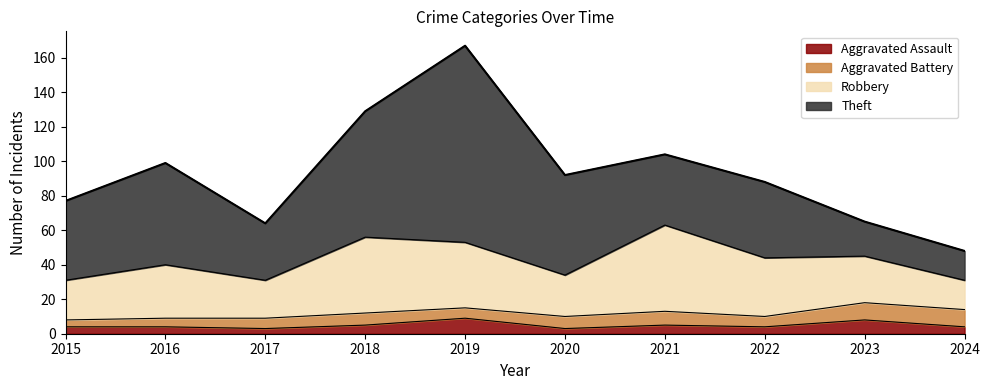

Is the value of Robbery at 2021 greater than the value of Aggravated Assault at 2020?

Yes